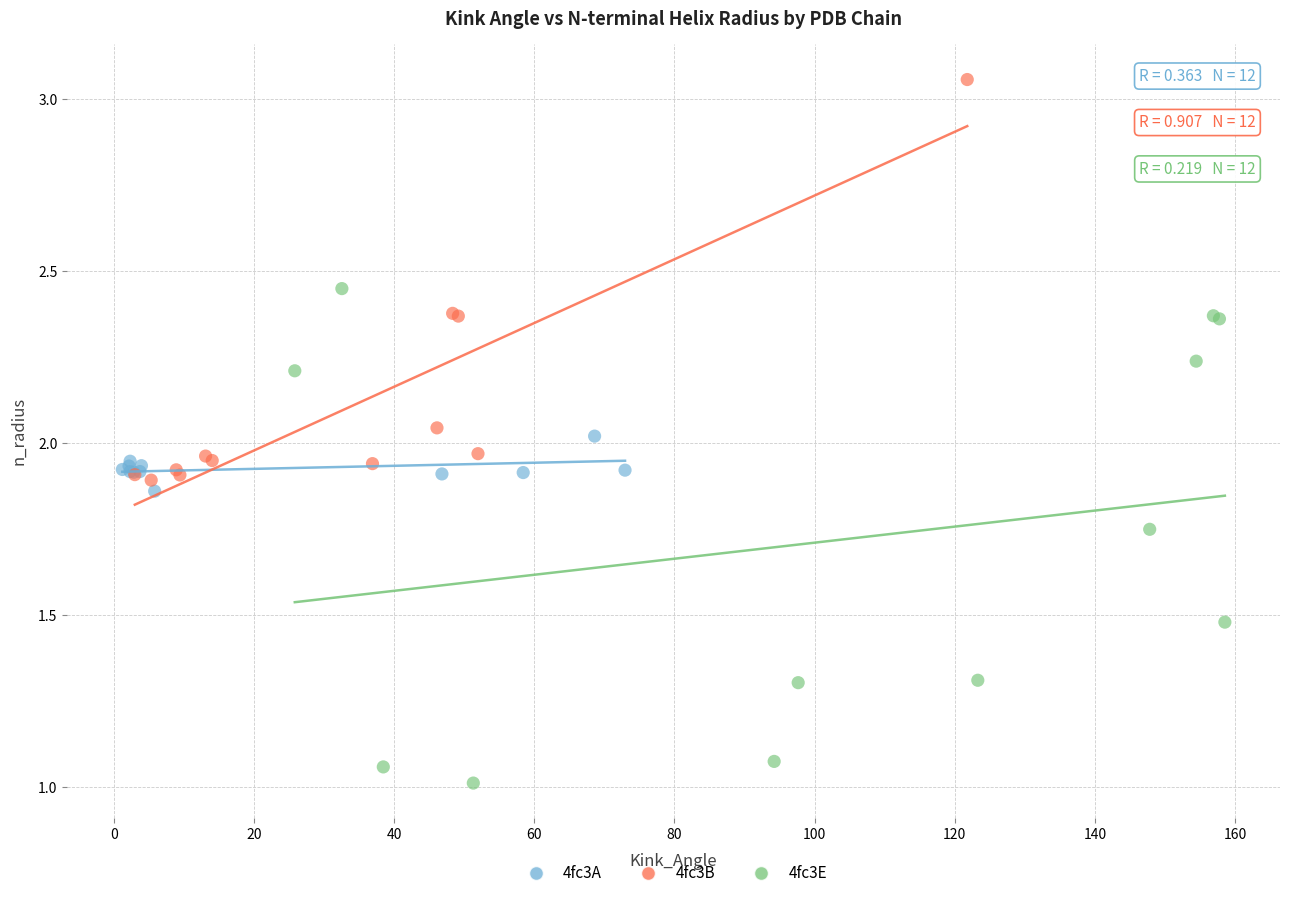

Which series has the widest spread of Y values?

4fc3E